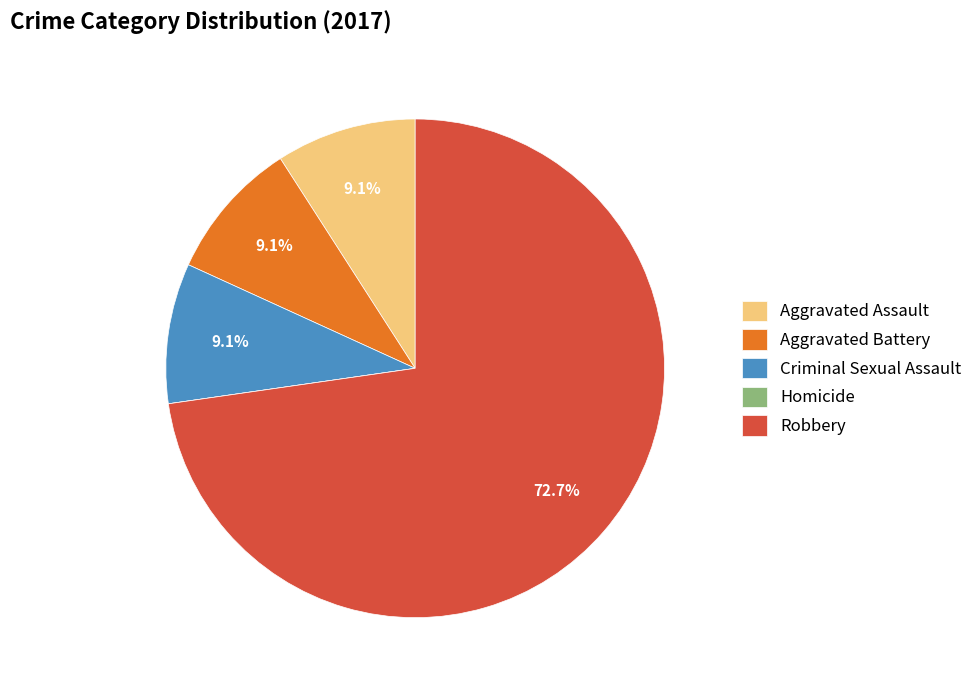

What percentage is NOT represented by Robbery?

27.3%